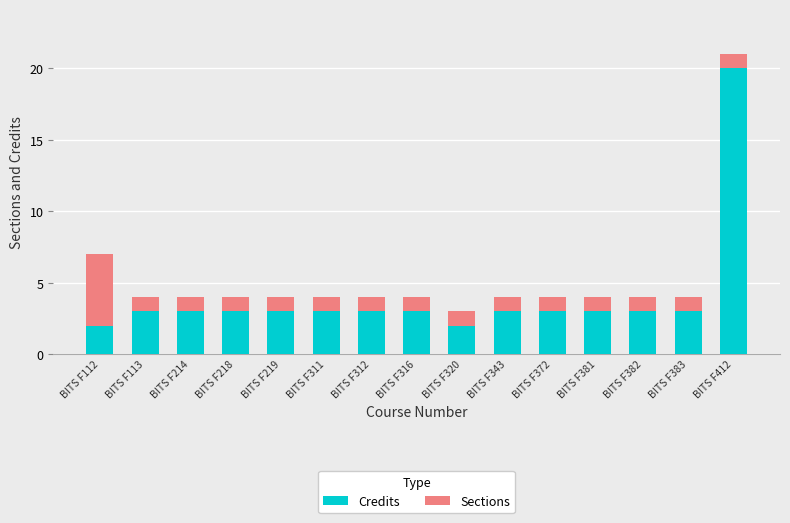

True or false: Credits has a value of 3 at BITS F219.

True